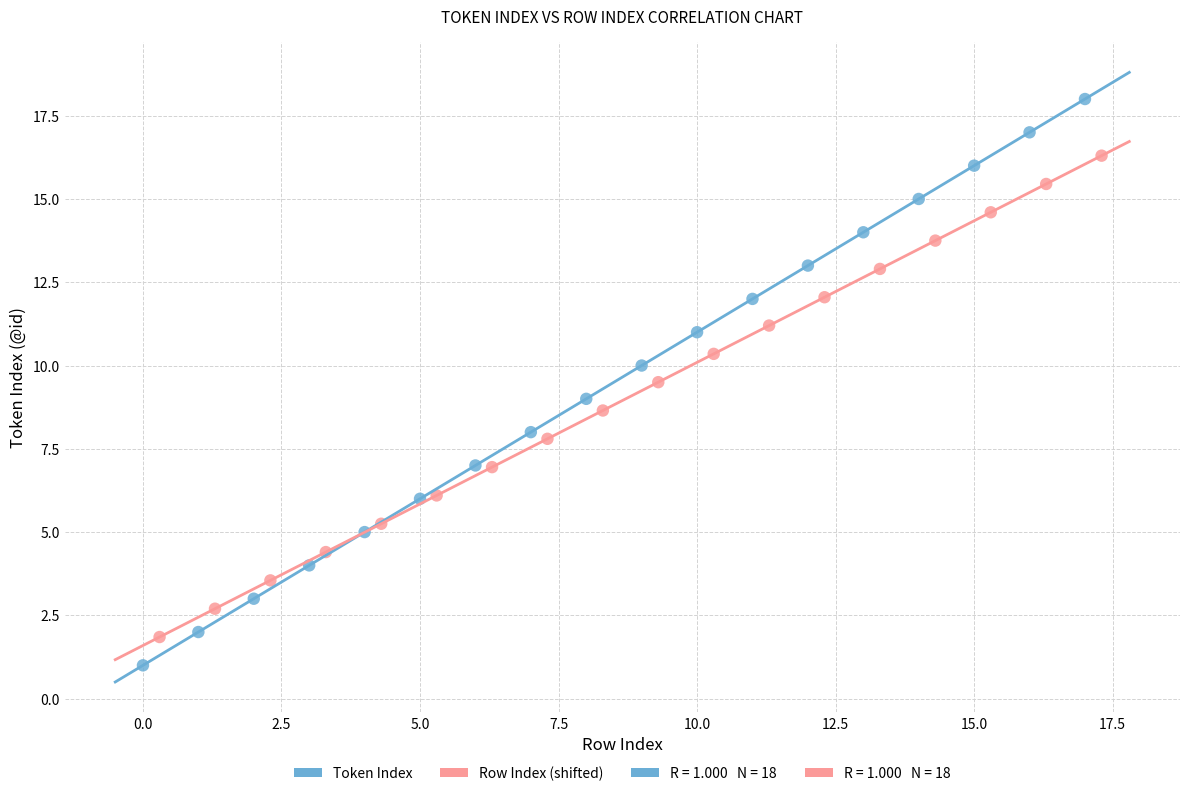

Which series reaches the minimum Y coordinate?

Token Index